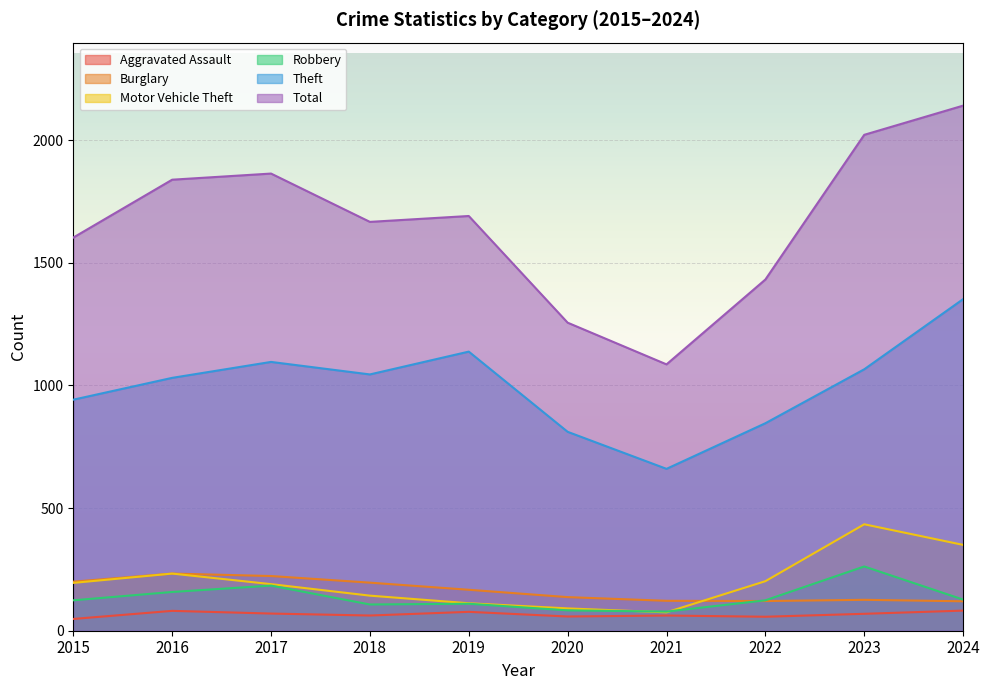

What is the sum of the Aggravated Assault values at 2018 and 2017?

132